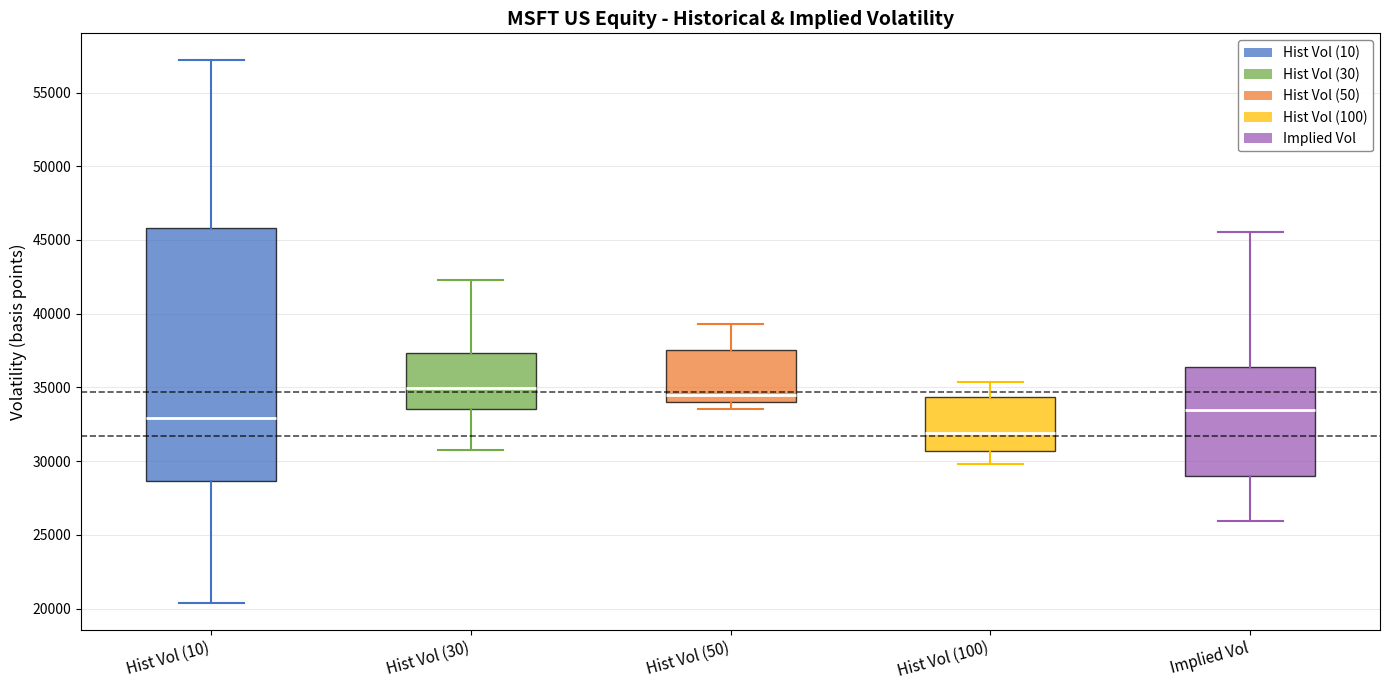

Reading left to right, read every box against the y-axis: the position of its median line, the range the box covers, and the ends of its whiskers. The values are not printed on the chart, so give them approximately, as read against the axis.

Hist Vol (10): median 33000, box 28500 to 46000, whiskers 20500 to 57000
Hist Vol (30): median 35000, box 33500 to 37500, whiskers 31000 to 42500
Hist Vol (50): median 34500, box 34000 to 37500, whiskers 33500 to 39500
Hist Vol (100): median 32000, box 30500 to 34500, whiskers 30000 to 35500
Implied Vol: median 33500, box 29000 to 36500, whiskers 26000 to 45500